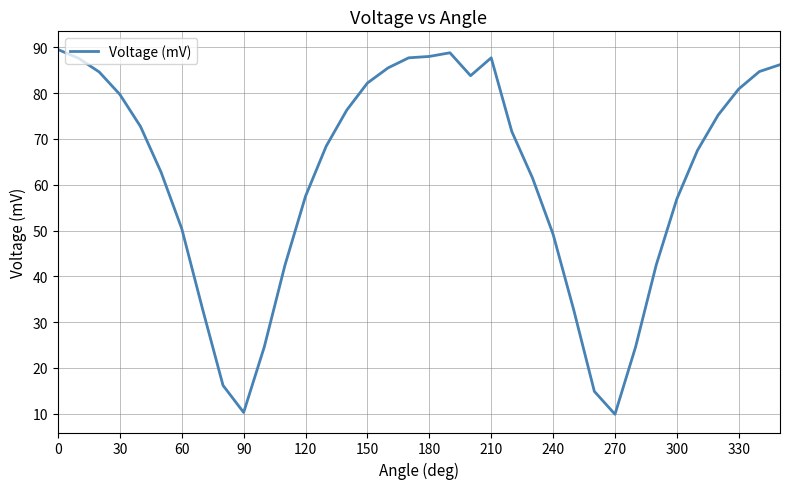

What is the smallest value displayed?

9.9